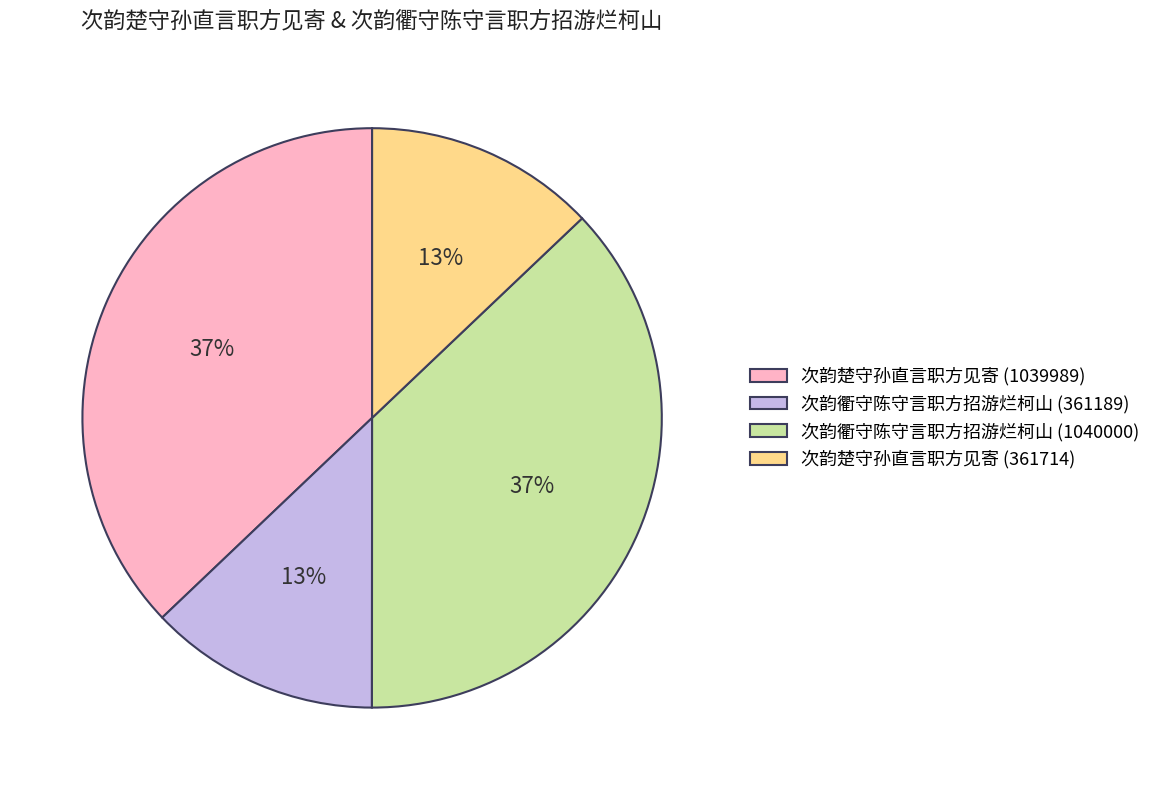

To the nearest percent, what is the combined percentage of 次韵衢守陈守言职方招游烂柯山 (1040000) and 次韵衢守陈守言职方招游烂柯山 (361189)?

50%